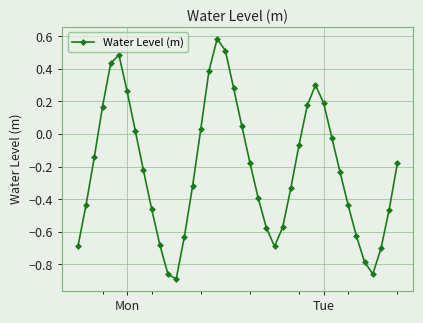

What is the maximum value shown in the chart?

0.6